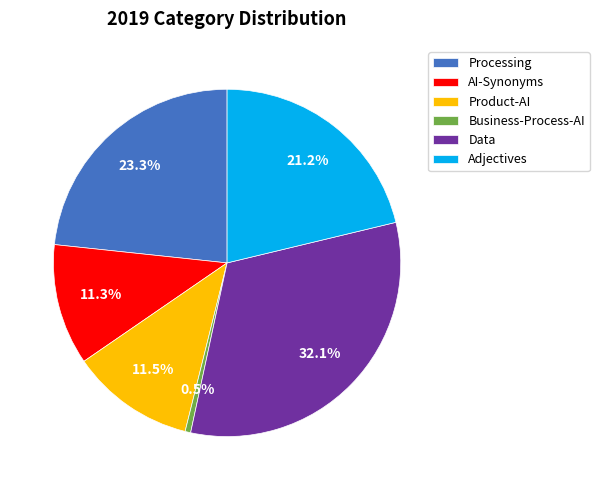

To the nearest percent, what is the average slice percentage?

17%